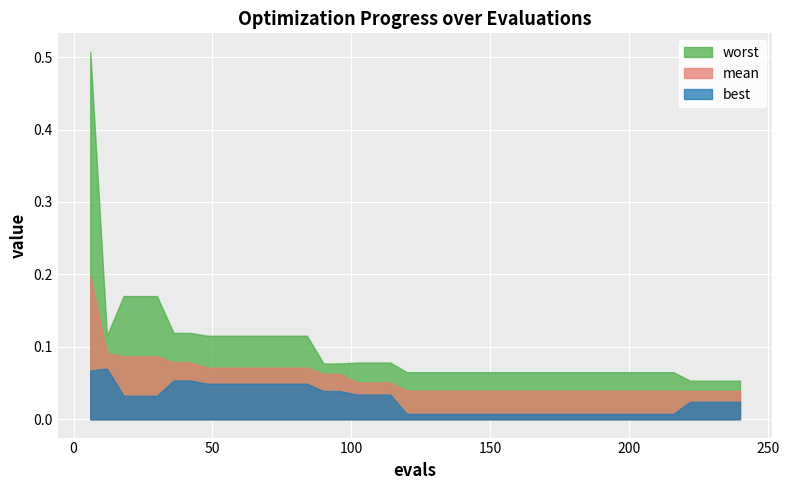

Which category has the highest value across all series?

6